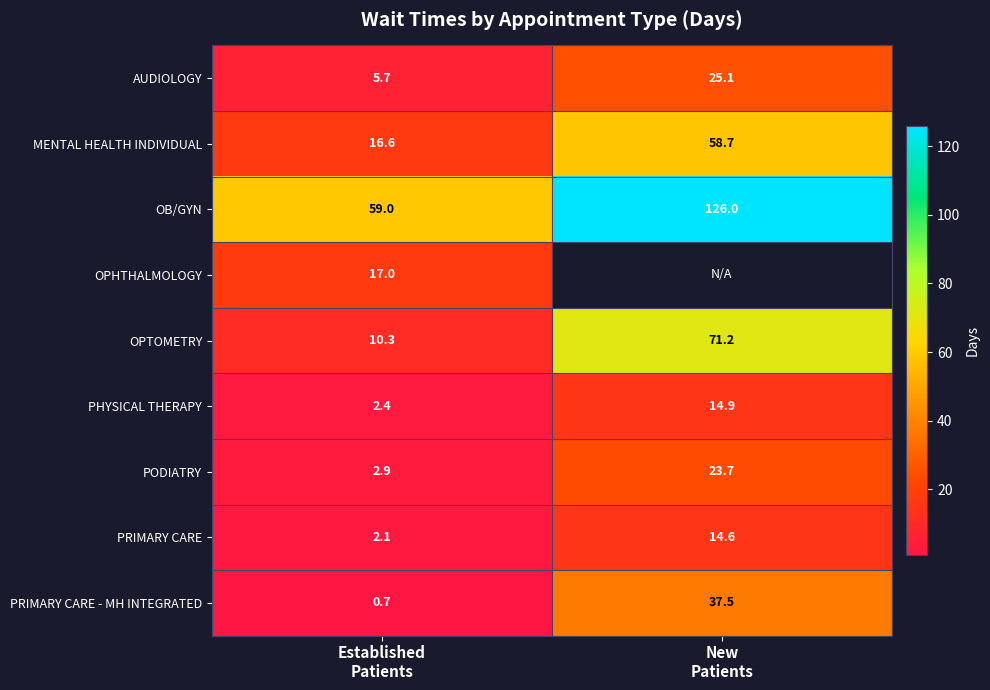

What is the minimum value for OPTOMETRY?

10.3